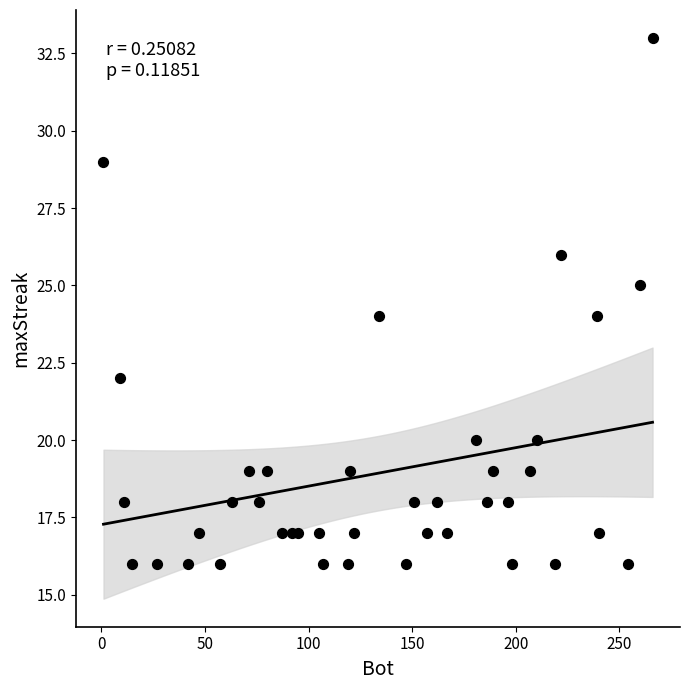

What is the range of X values (max minus min)?

265